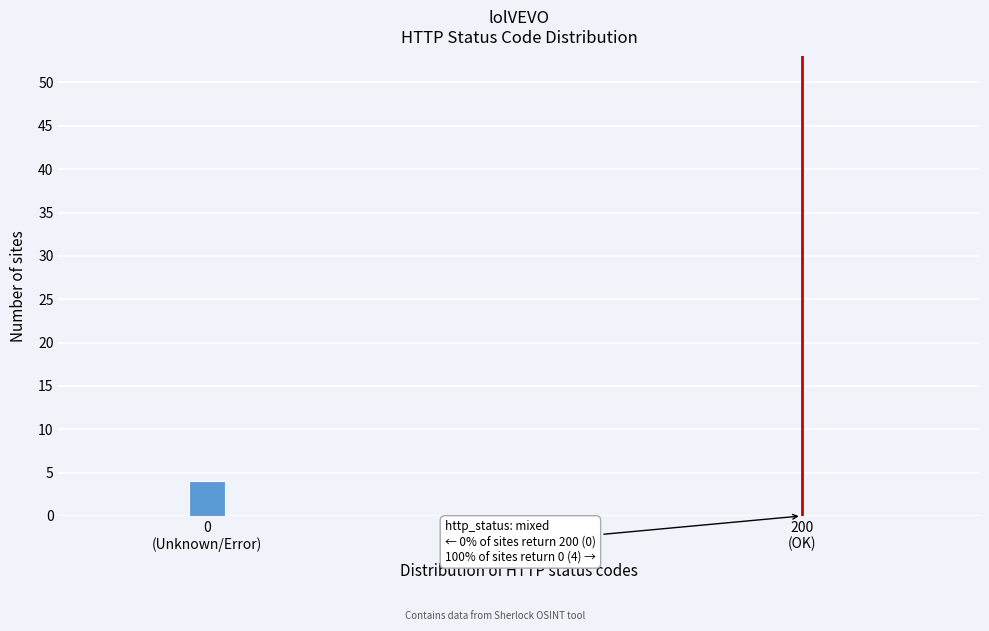

What is the greatest value displayed?

4